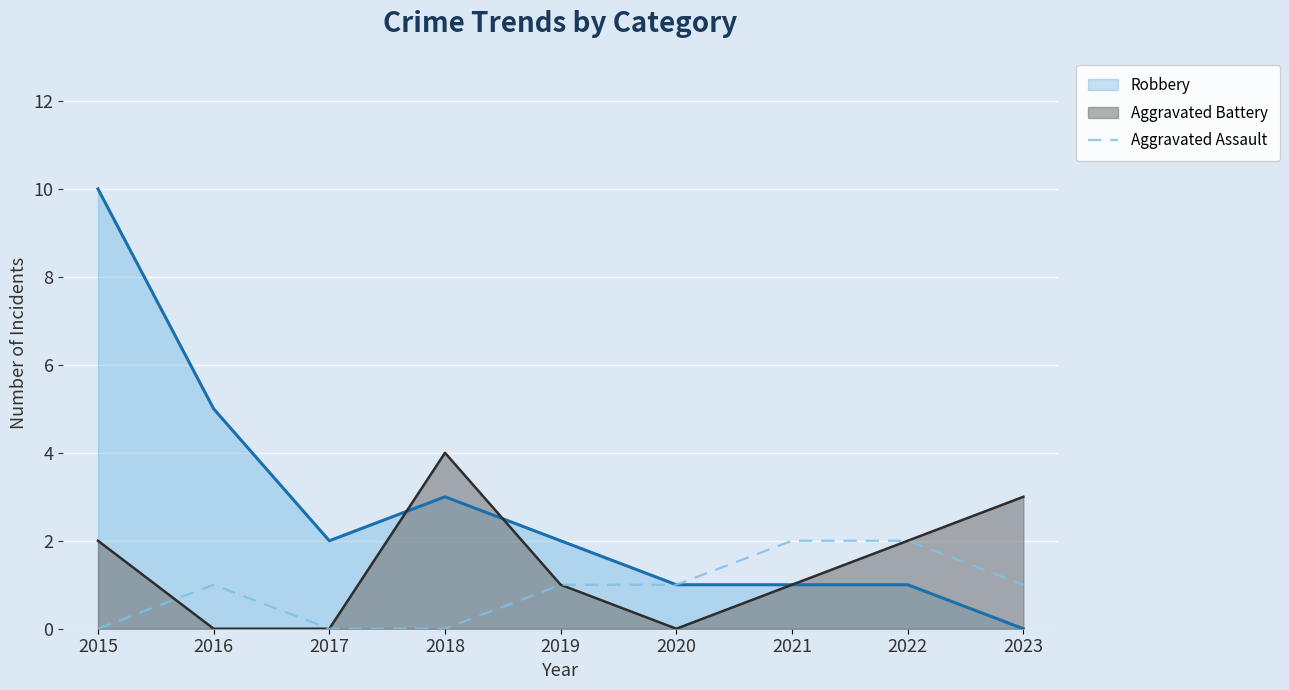

True or false: there are more than 1 points higher than both neighbors.

False